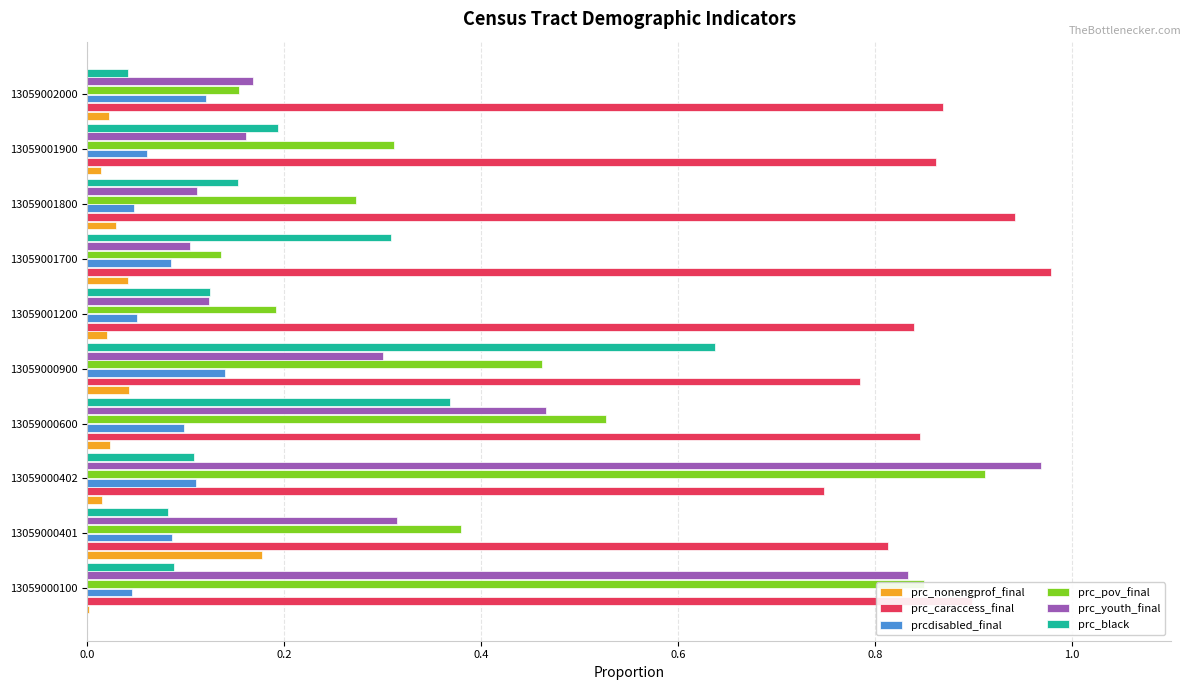

Which series has the widest spread of values?

prc_youth_final